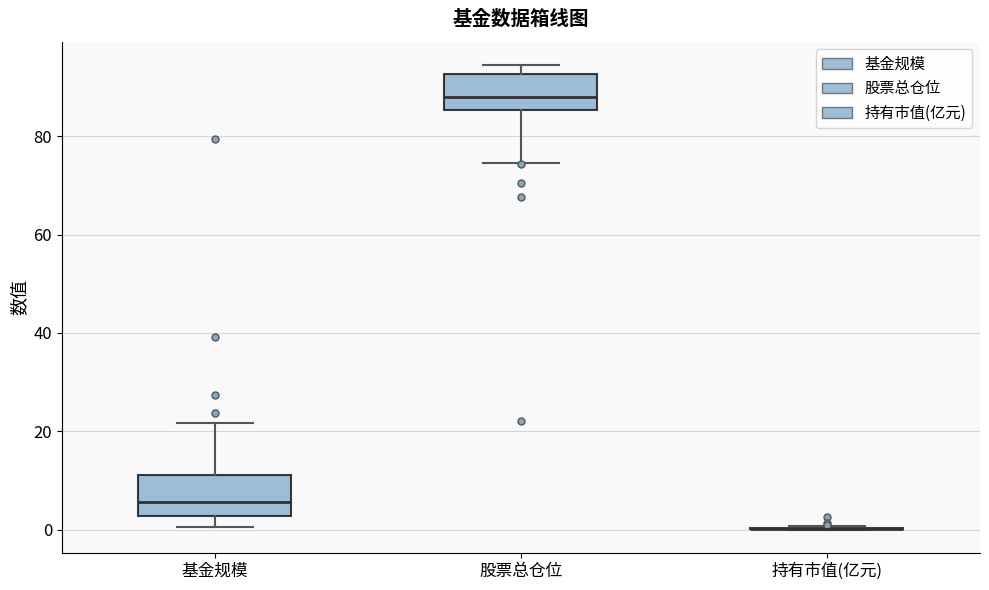

Reading left to right, transcribe this box plot: for each box, give where its median line is, the range the box spans, and where its two whiskers end, as read against the y-axis. The values are not printed on the chart, so give them approximately, as read against the axis.

基金规模: median 6, box 2 to 12, whiskers 0 to 22
股票总仓位: median 88, box 86 to 92, whiskers 74 to 94
持有市值(亿元): box collapsed to a line at 0, whiskers 0 to 0